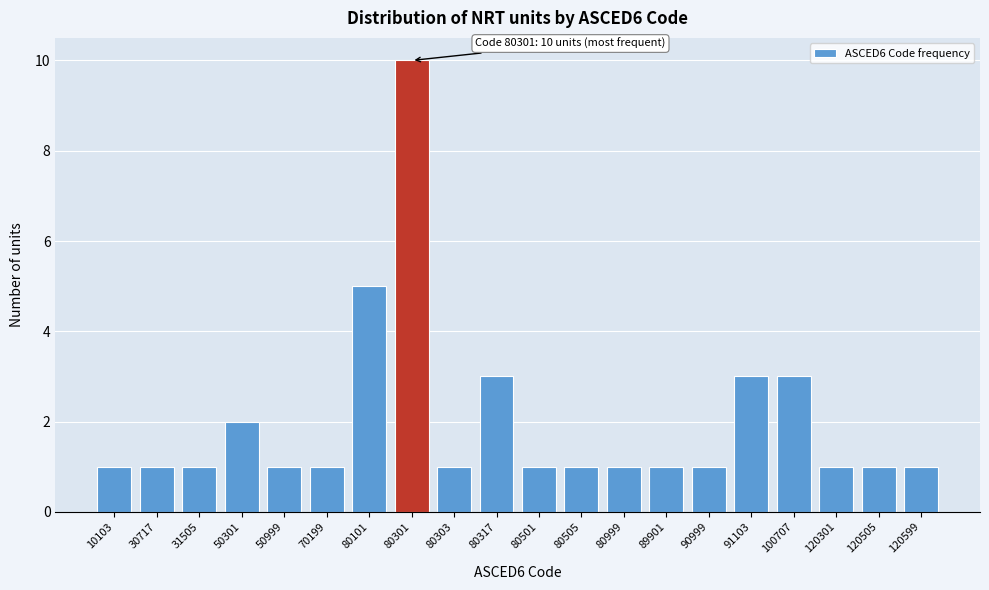

Reading left to right, extract all data points from this chart.

10103=1	30717=1	31505=1	50301=2	50999=1	70199=1	80101=5	80301=10	80303=1	80317=3	80501=1	80505=1	80999=1	89901=1	90999=1	91103=3	100707=3	120301=1	120505=1	120599=1